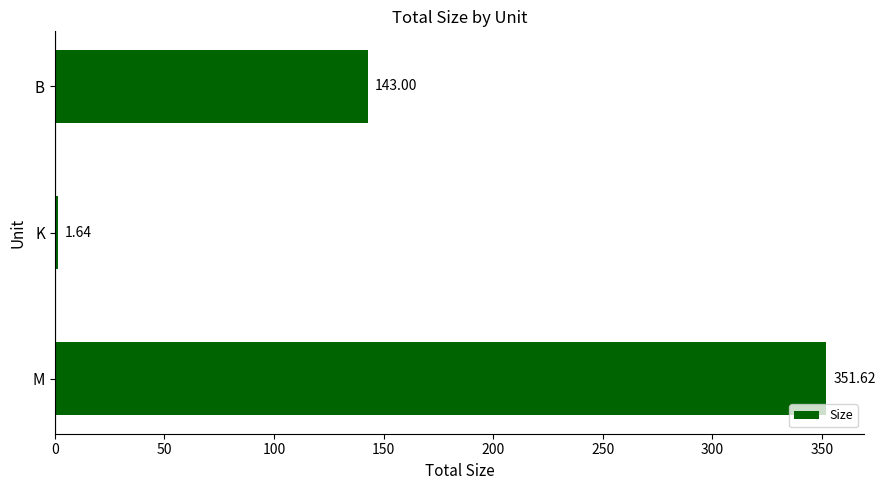

What is the sum of all values?

496.3